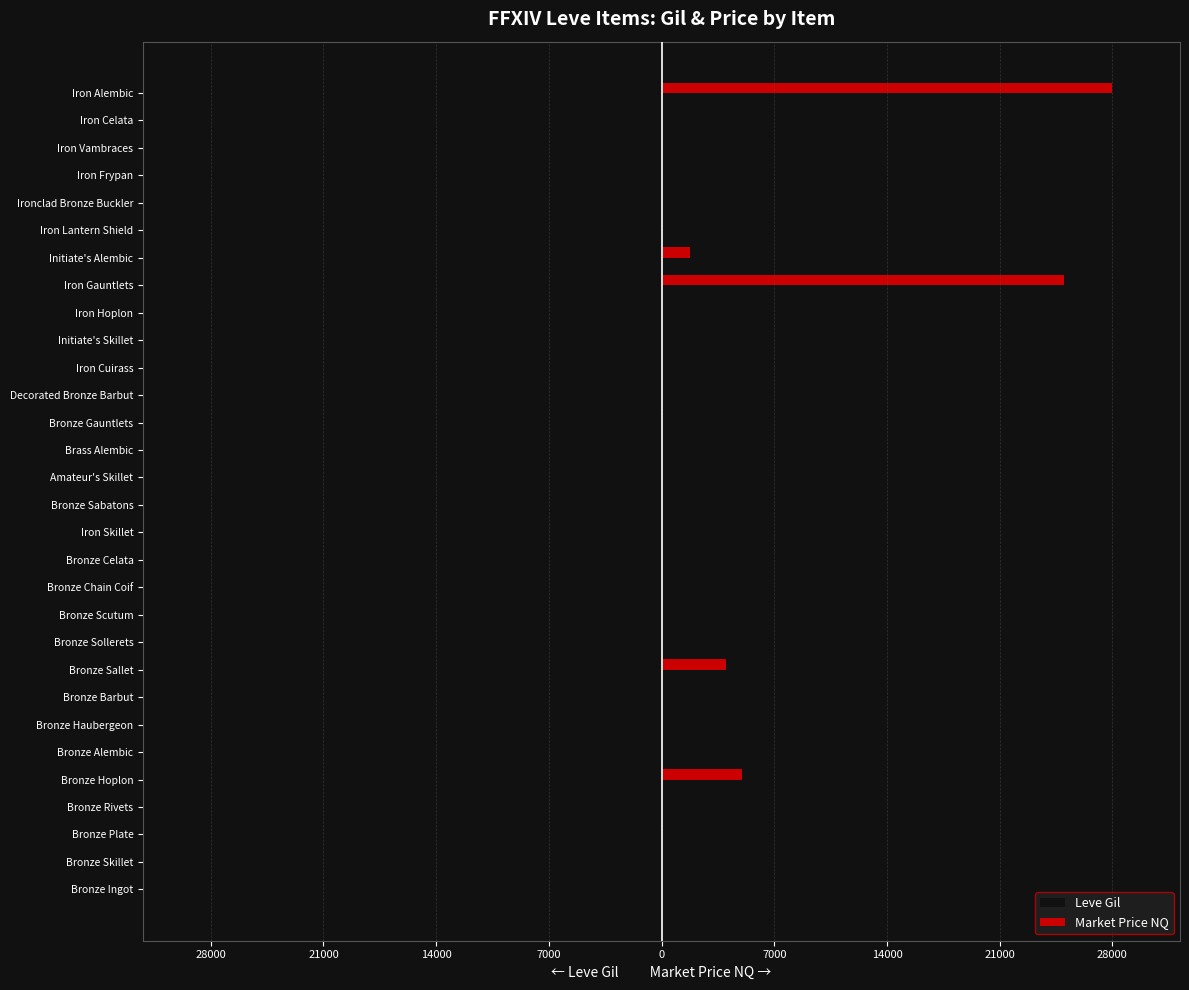

Reading right to left, list all the values displayed in this chart.

Leve Gil: -294	-150	-308	-192	-184	-330	-402	-374	-259	-299	-374	-270	-229	-322	-173	-287	-350	-175	-144	-173	-144	-170	-170	-144	-114	-173	-112	-116	-160	-113
Market Price NQ: 28000	0	0	0	0	0	1766	25000	0	0	0	0	0	0	0	0	0	0	0	0	0	4000	0	0	0	5000	0	0	0	0